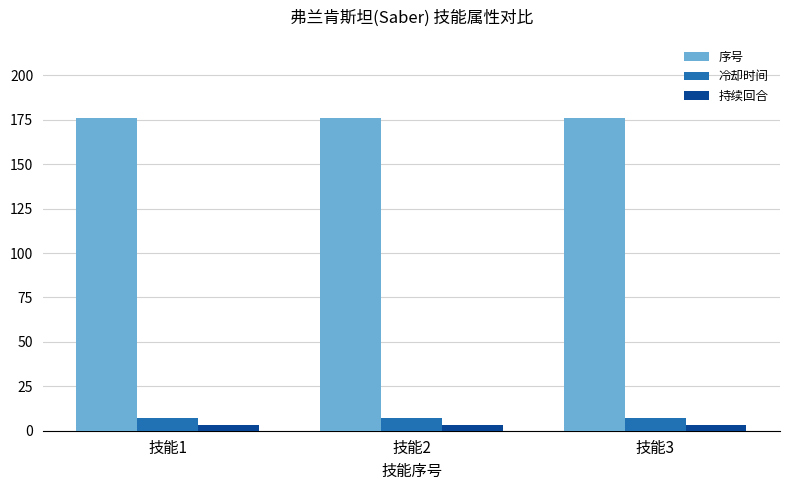

At how many categories does at least one series exceed 87?

3